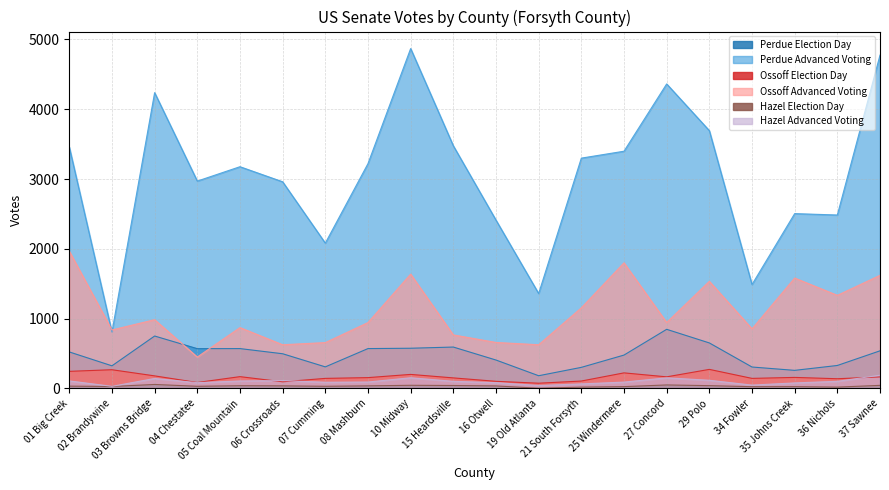

What is the lowest value of the Ossoff Advanced Voting series?

450